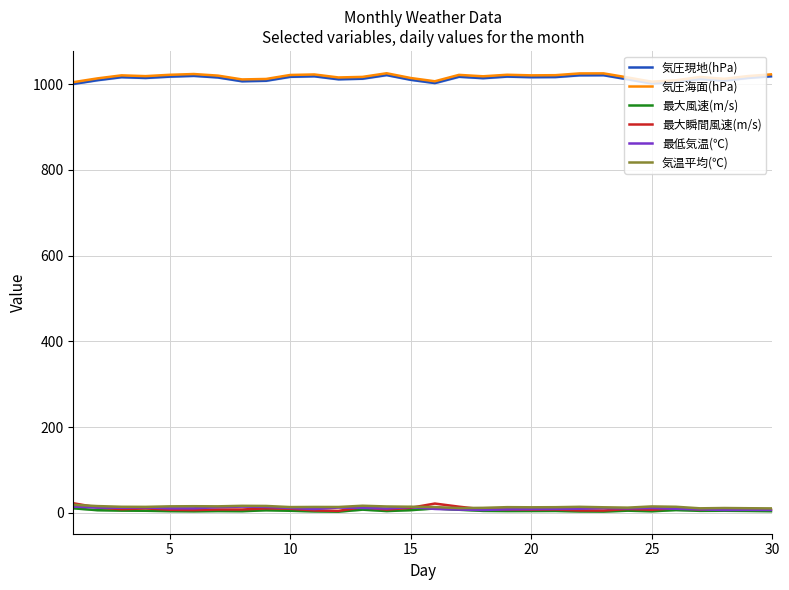

What is the average value of the 気圧海面(hPa) series?

1017.1